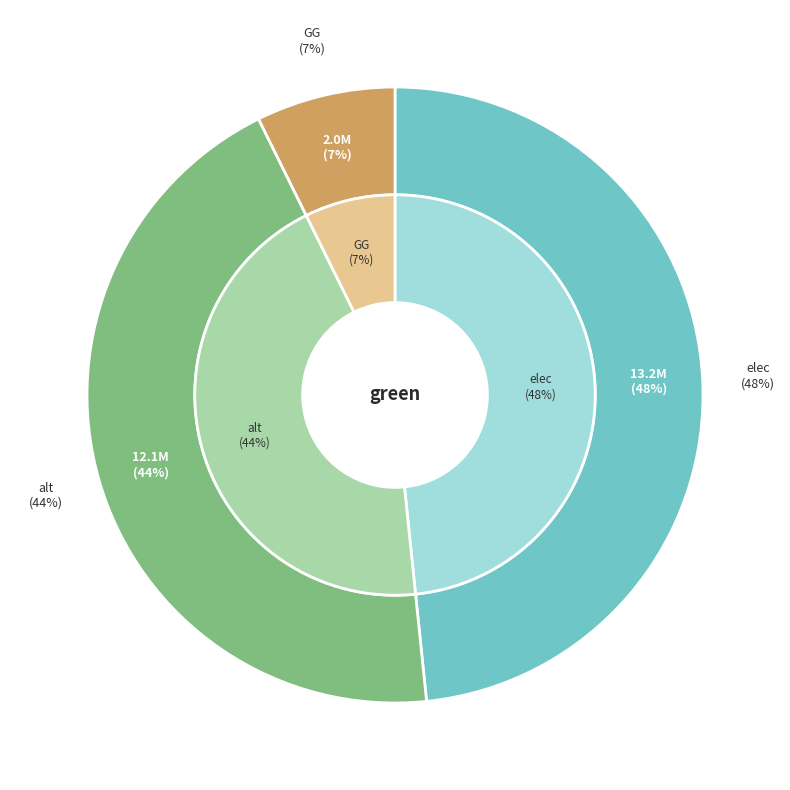

Between GG and elec, which is larger?

elec